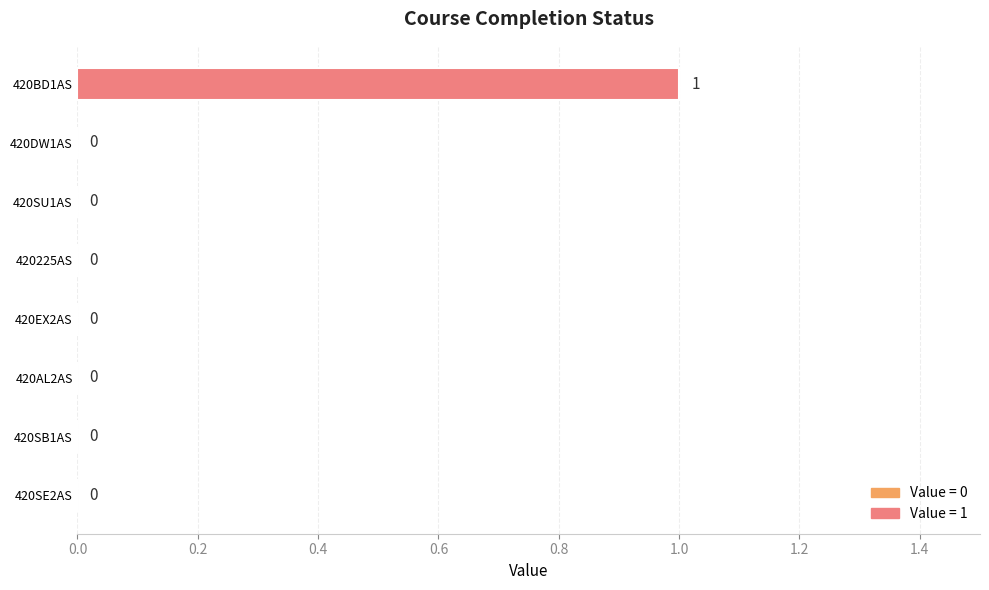

How many values are between 0 and 1?

8